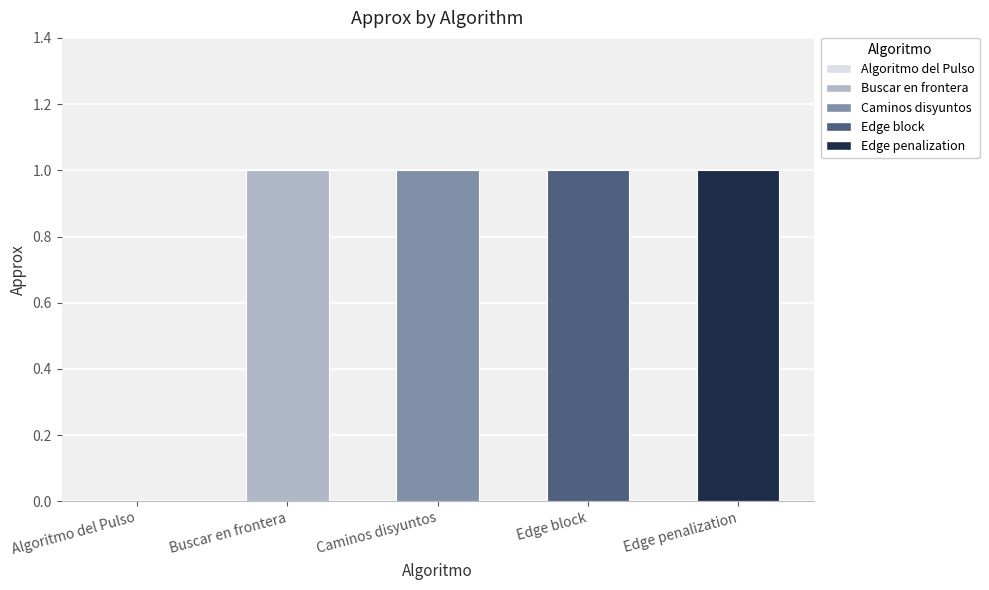

Reading right to left, extract all data points from this chart.

Edge penalization=1	Edge block=1	Caminos disyuntos=1	Buscar en frontera=1	Algoritmo del Pulso=0